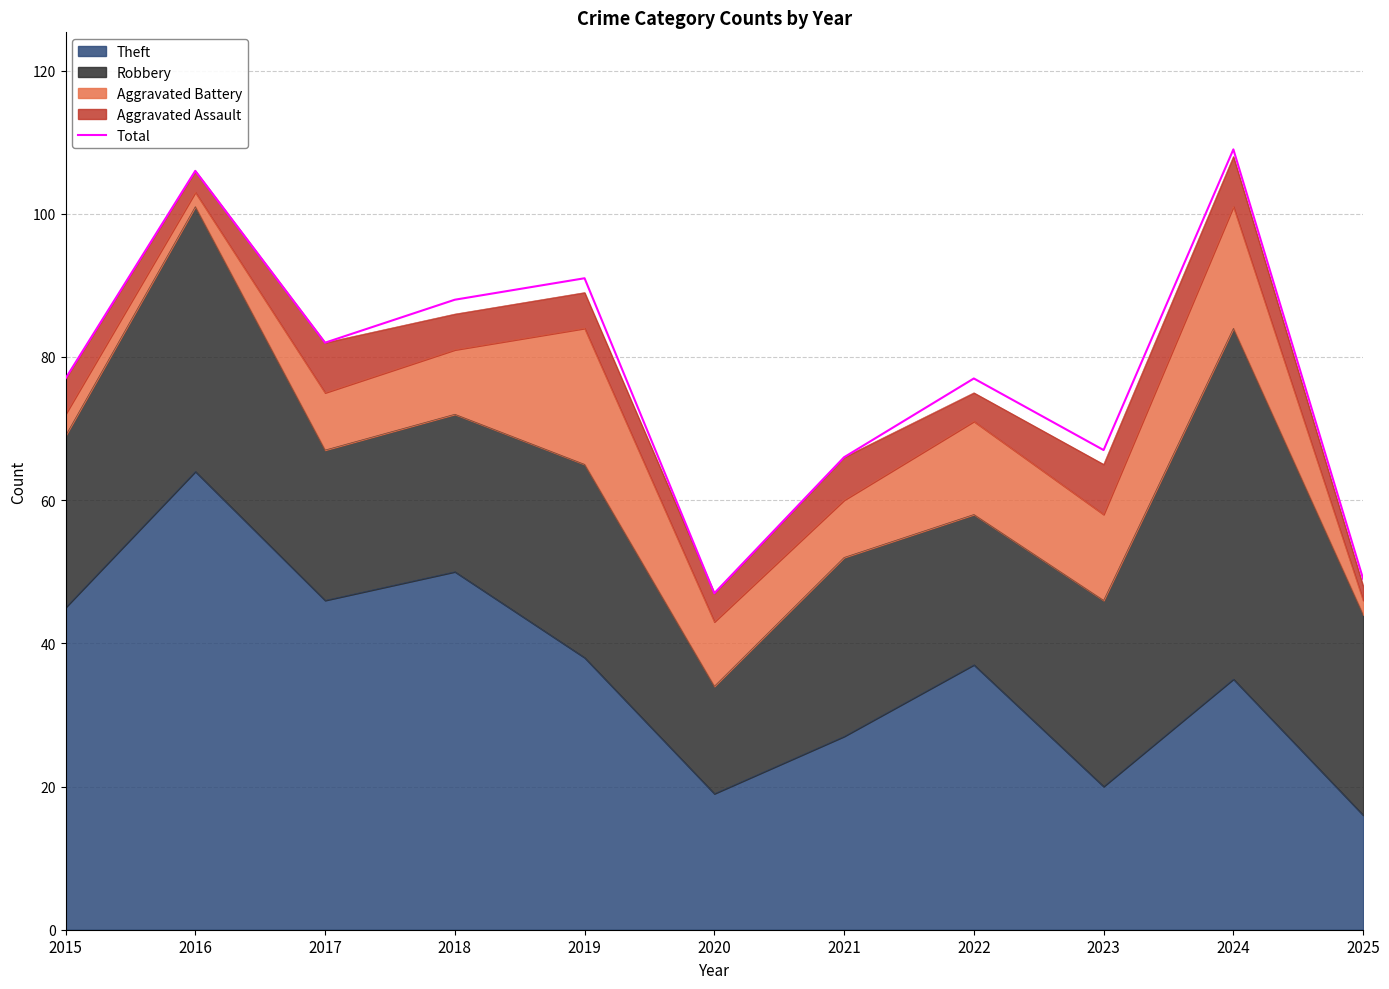

The chart shows a value of 29 at 2024. True or false?

False